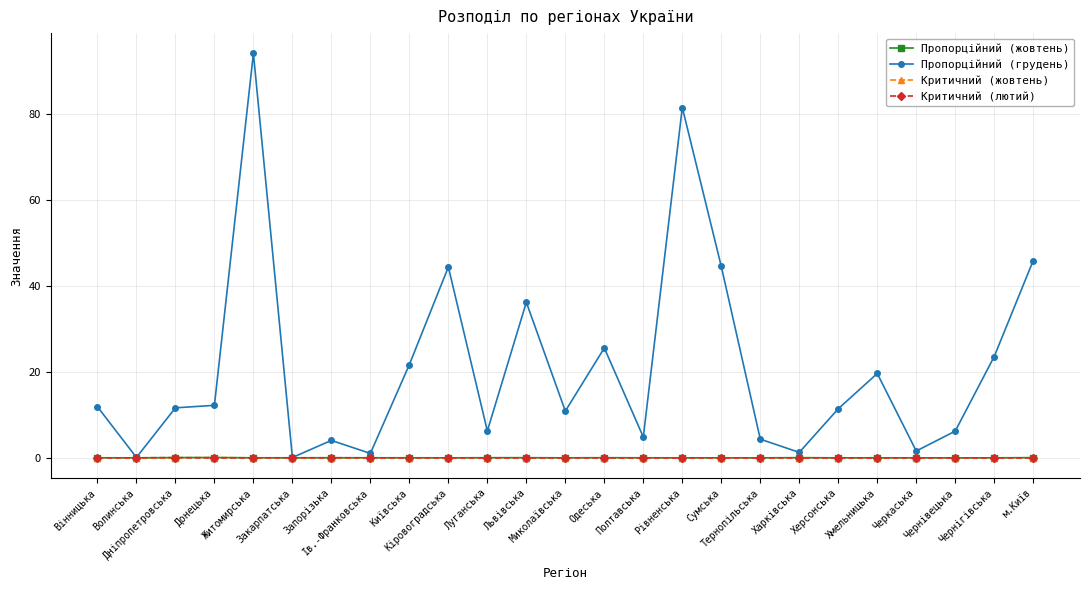

True or false: Критичний (лютий) has more than 0 points higher than both neighbors.

True